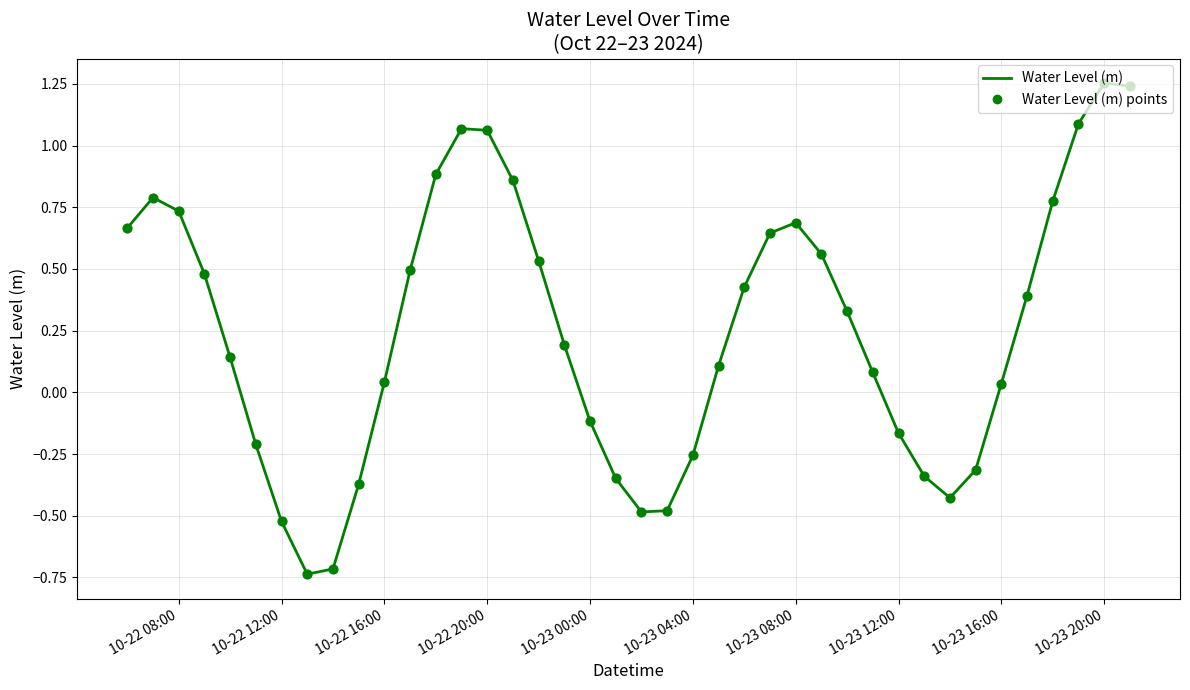

What is the difference between the maximum and minimum values?

2.0